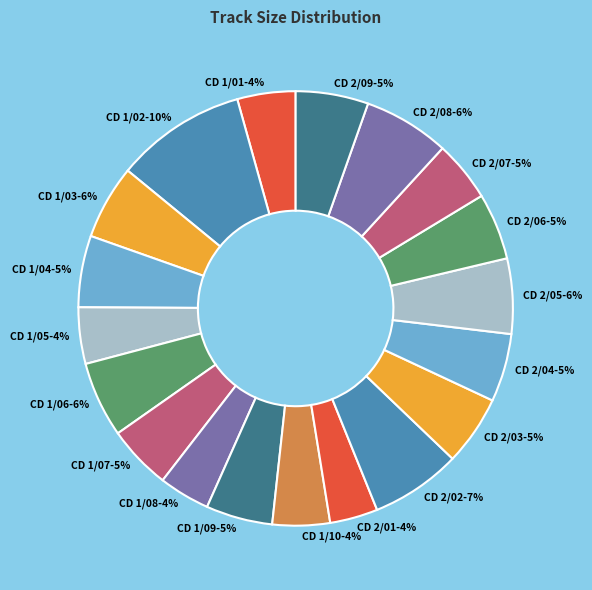

True or false: CD 1/04 accounts for 14% of the total.

False